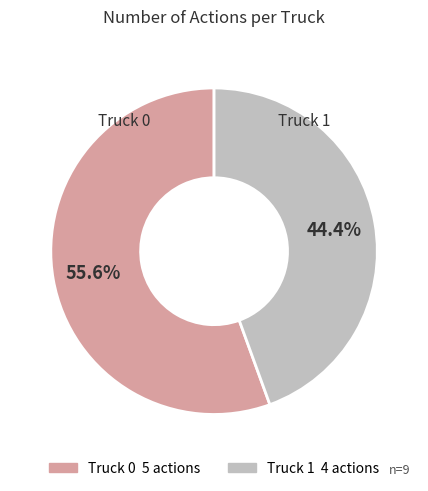

Which category has the biggest portion of the pie?

Truck 0